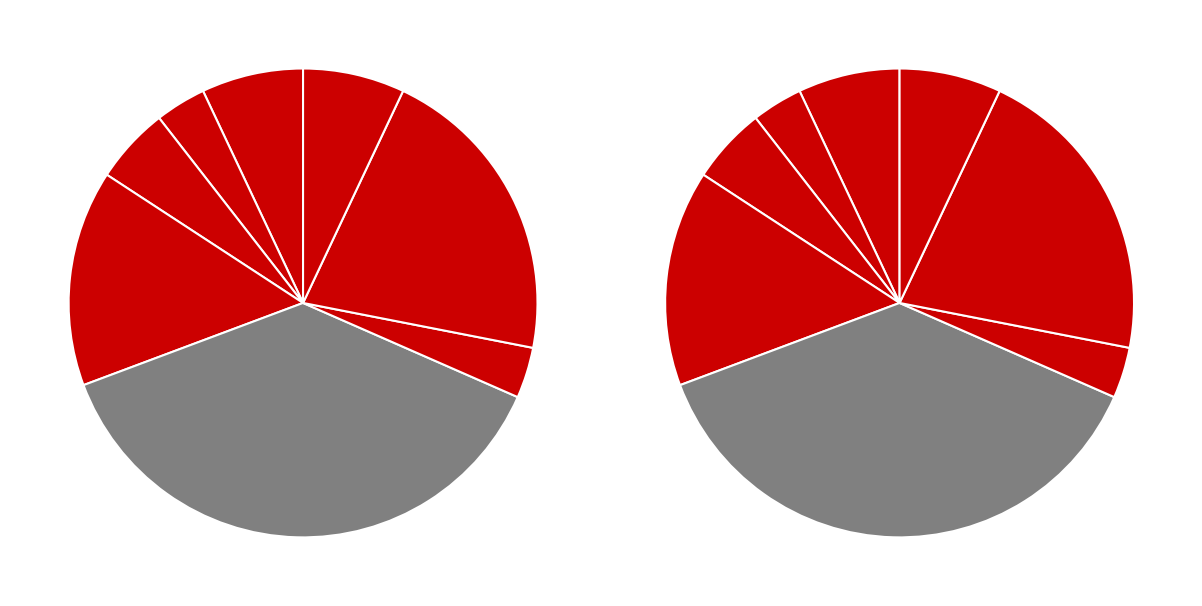

Is it true that master is 18% of the pie?

False